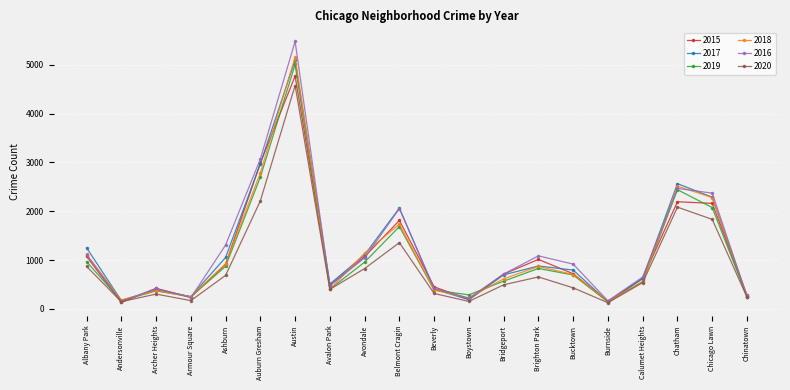

What is the label of the 9th point from the left?

Avondale